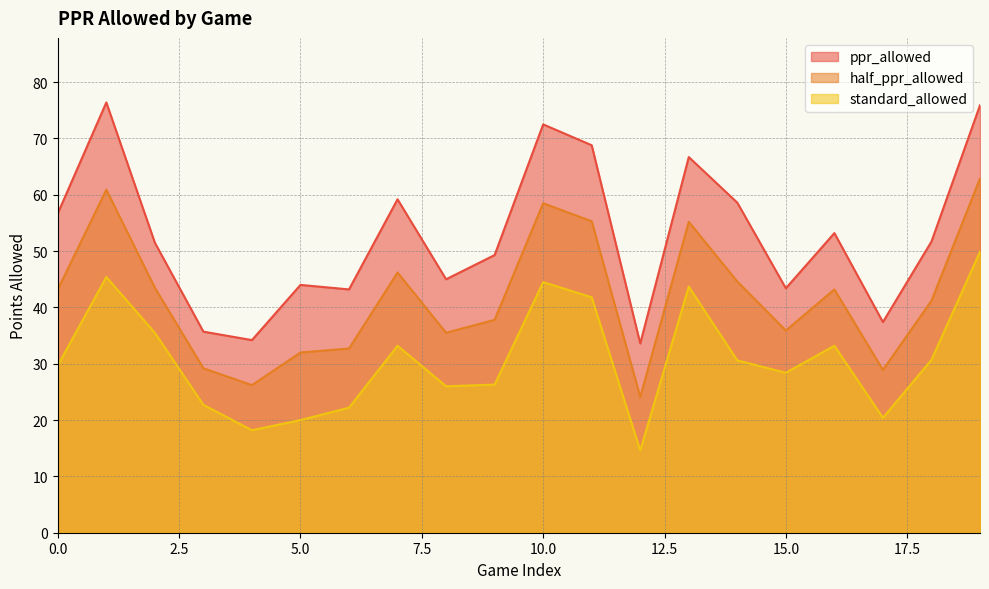

Does the chart have visible grid lines?

Yes